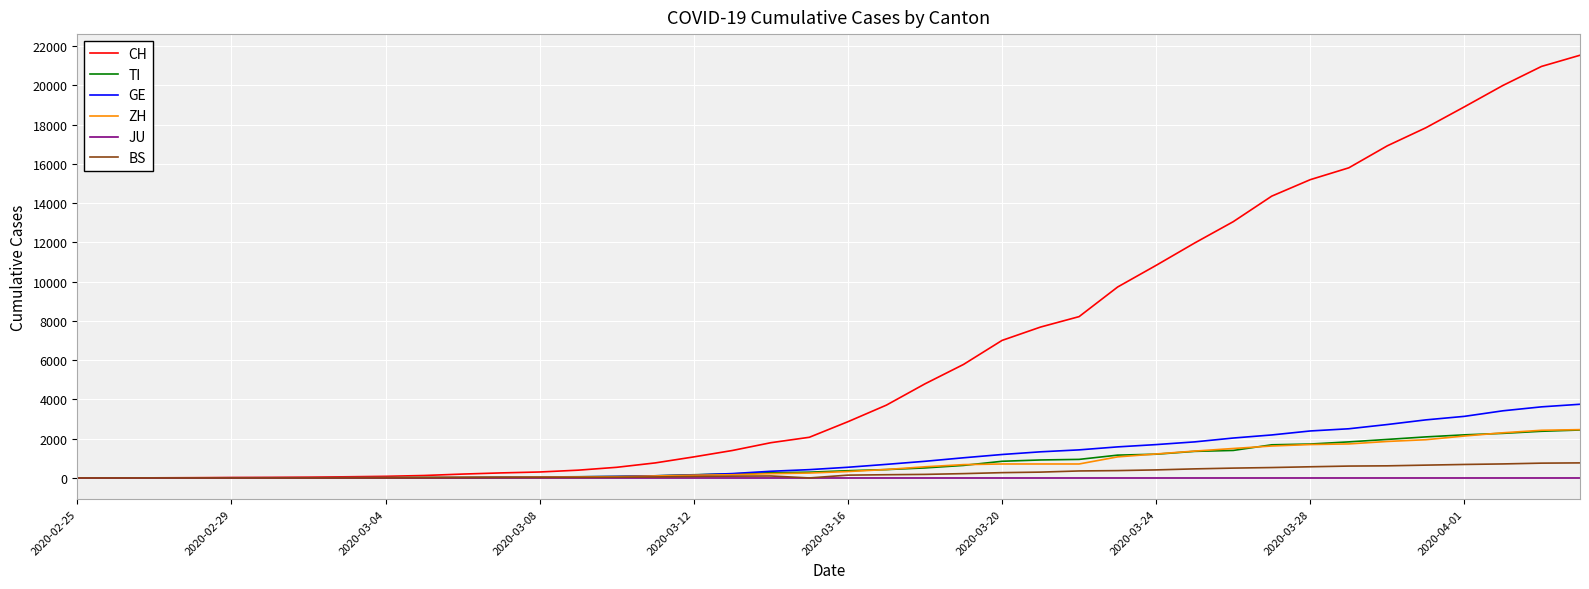

Does the chart have visible grid lines?

Yes